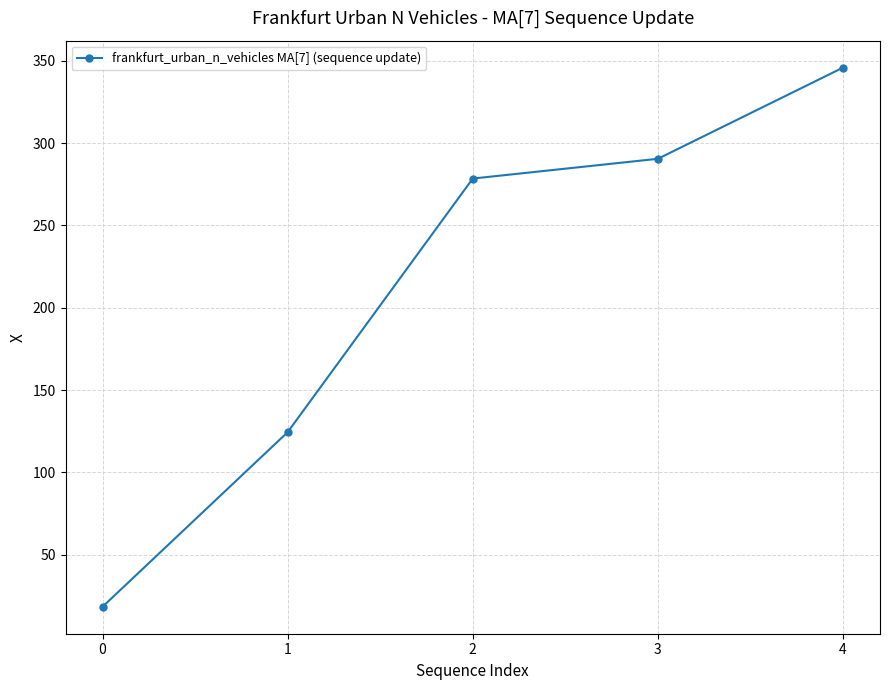

True or false: there are more than 0 points higher than both neighbors.

False